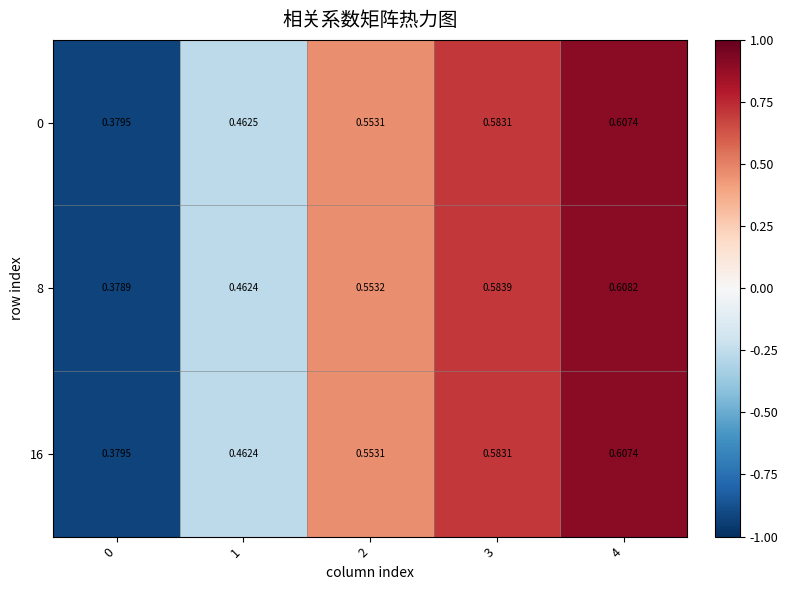

How many data points does each series have?

5